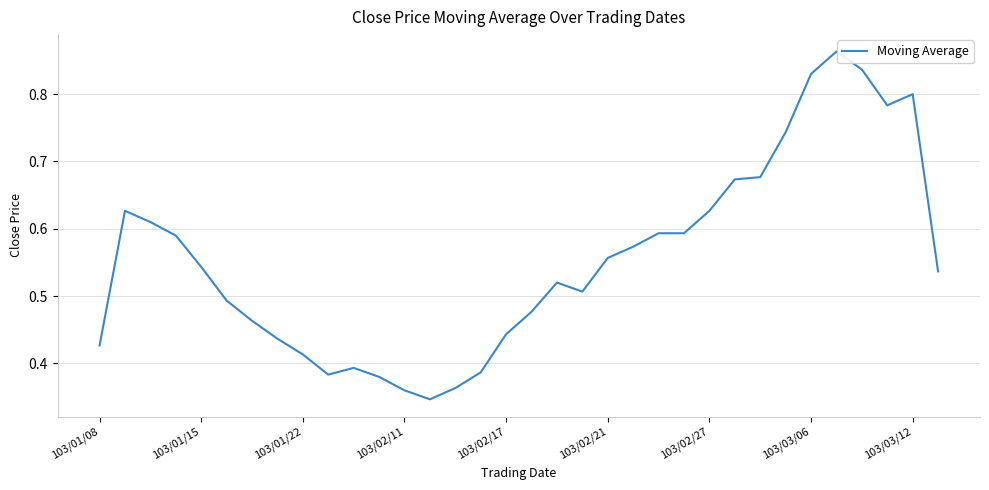

Count the number of categories in the chart.

34